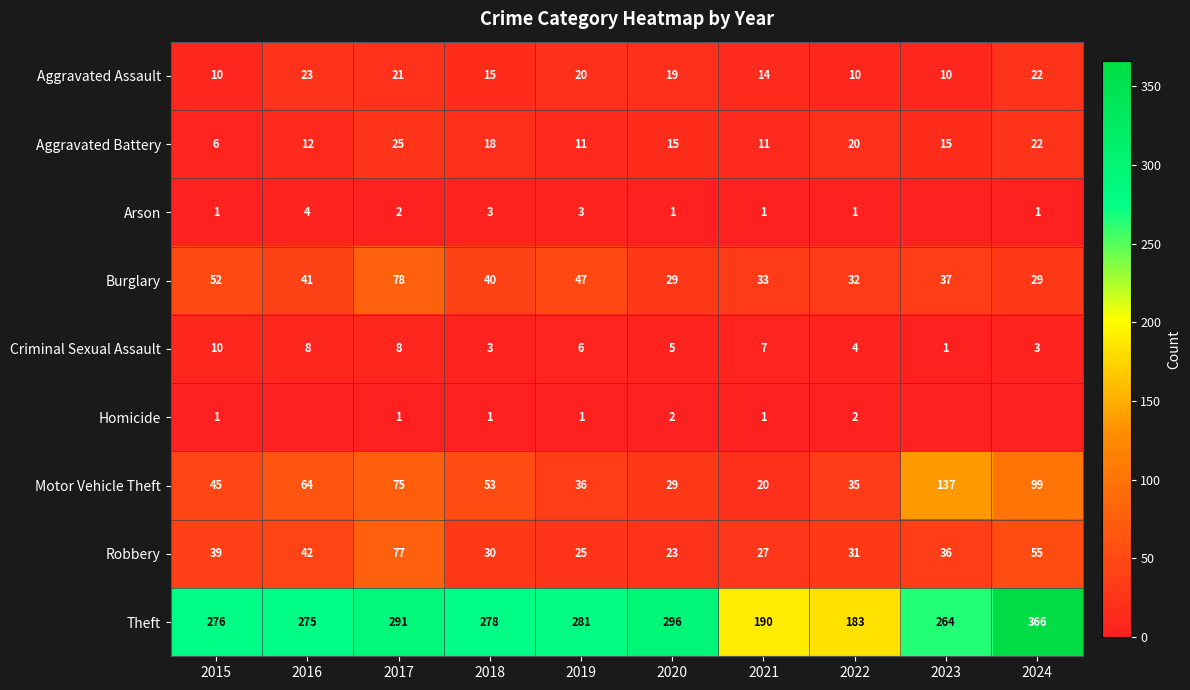

What is the difference between the maximum and second lowest values in the Aggravated Assault series?

13